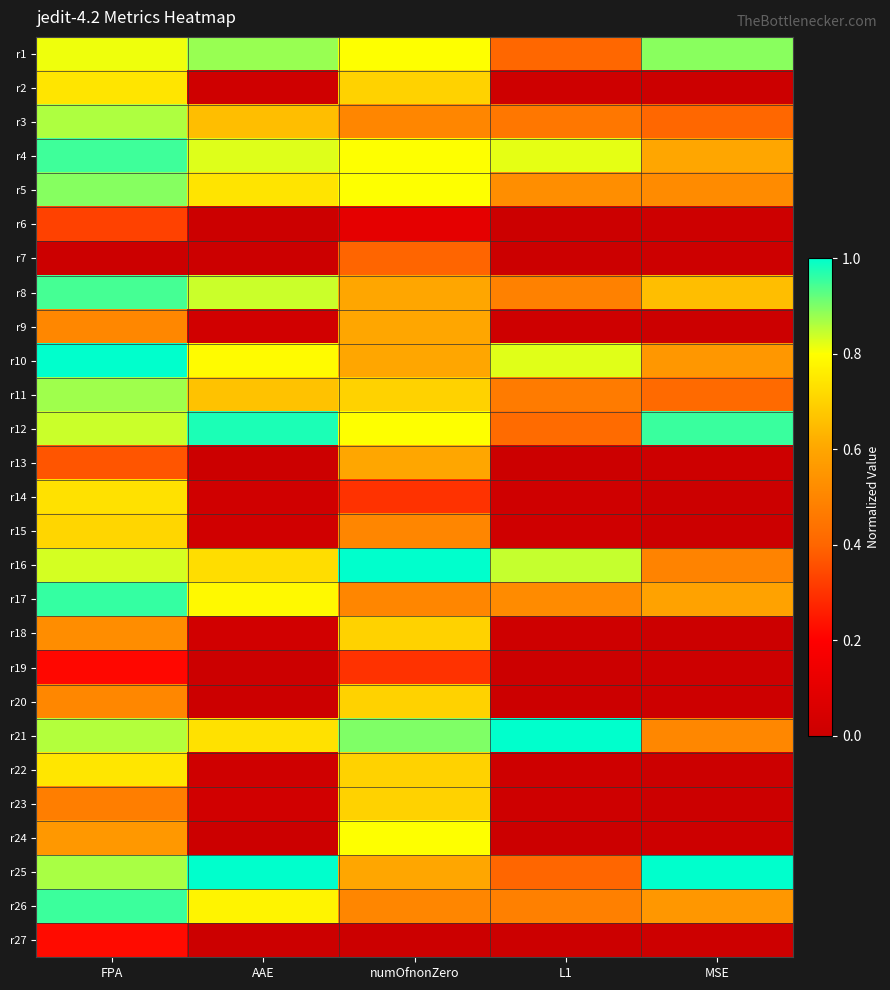

At MSE, list the series in order from smallest to largest.

r2, r22, r14, r18, r9, r23, r15, r20, r19, r27, r6, r13, r24, r7, r3, r11, r16, r21, r5, r10, r26, r17, r4, r8, r1, r12, r25